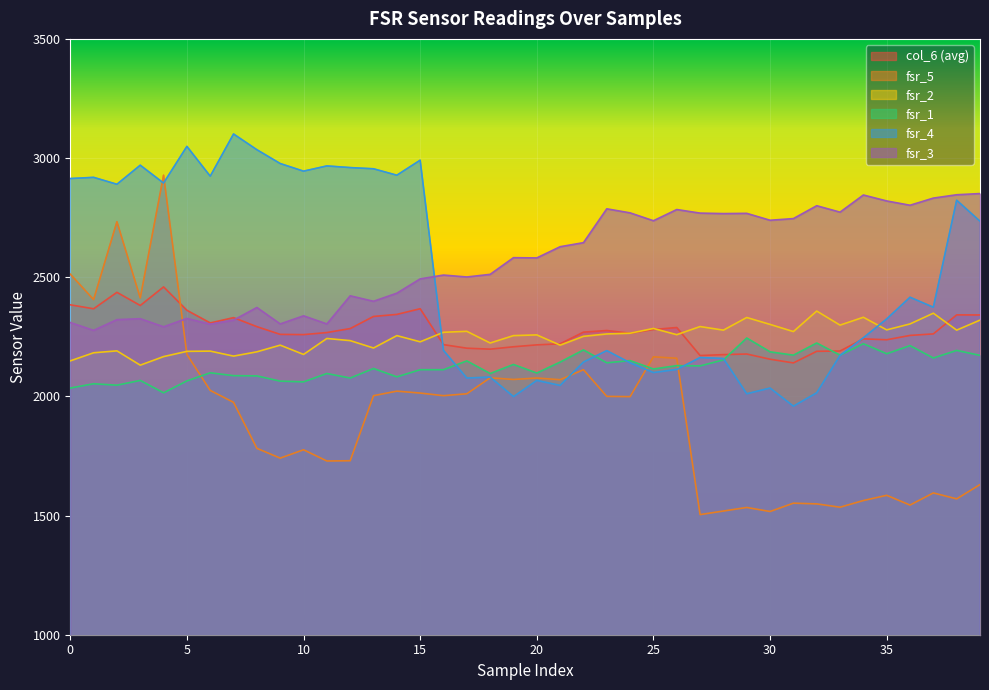

What is the total value across all series at 10?

13555.2